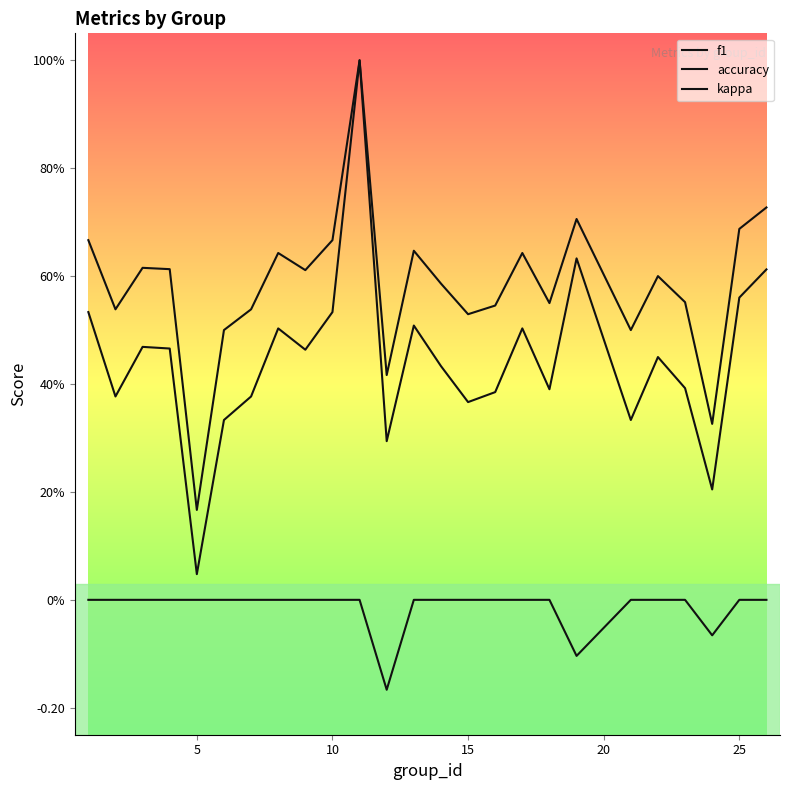

Does the chart display data point markers on the line(s)?

No